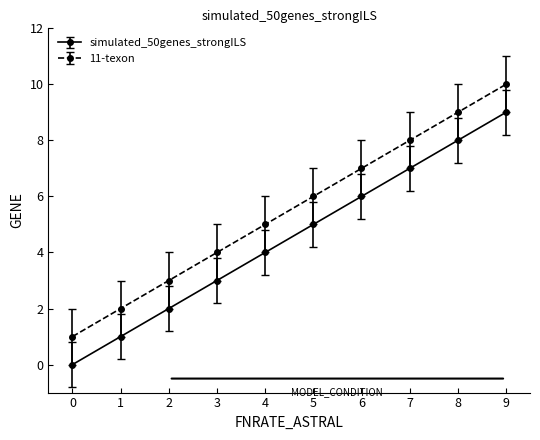

What is the sum of all 11-texon values?

55